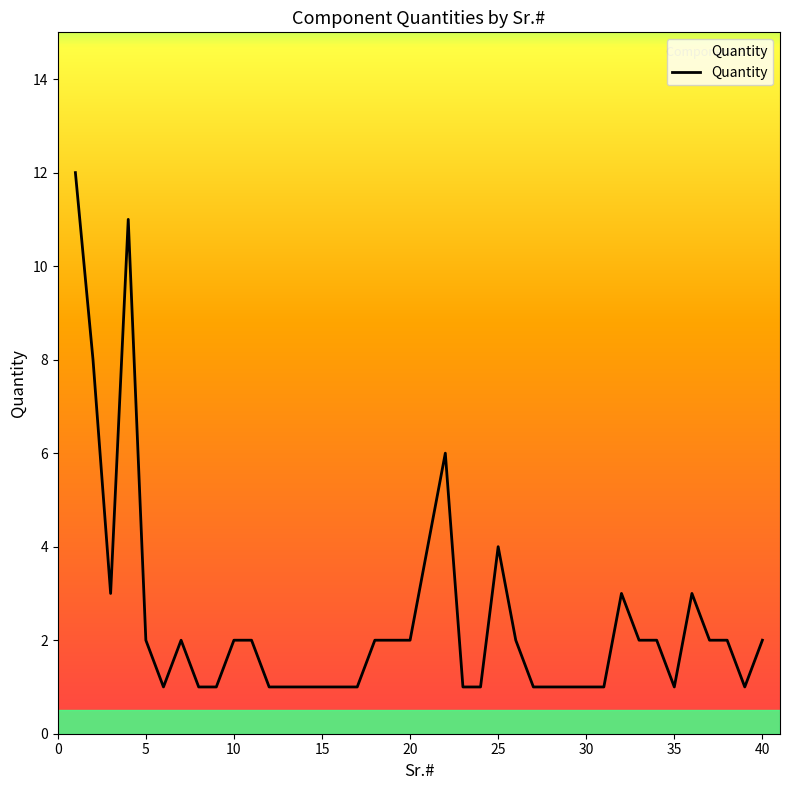

What is the greatest value displayed?

12